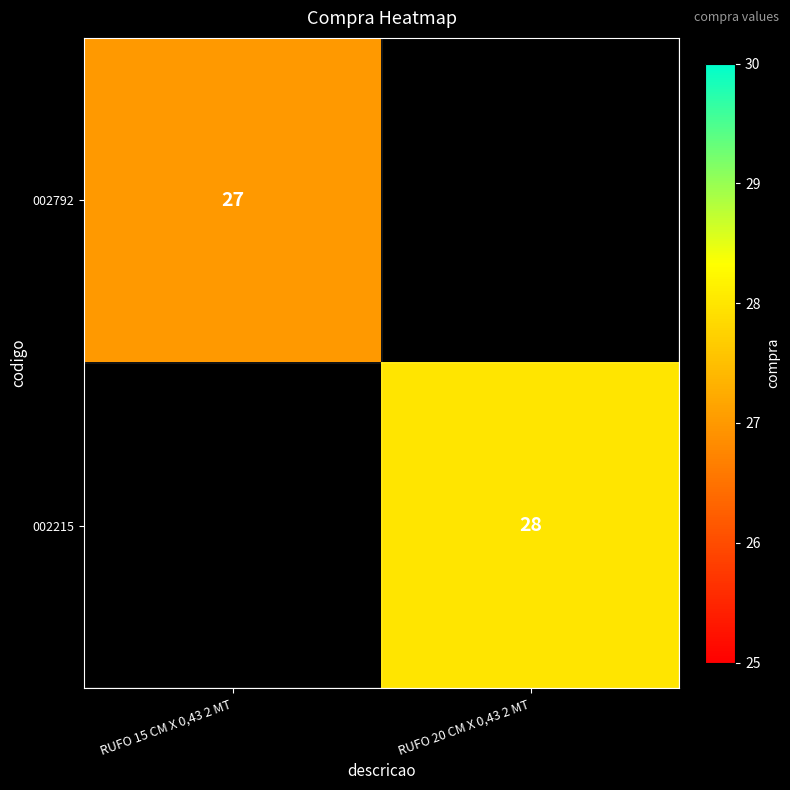

Count the number of categories in the chart.

2